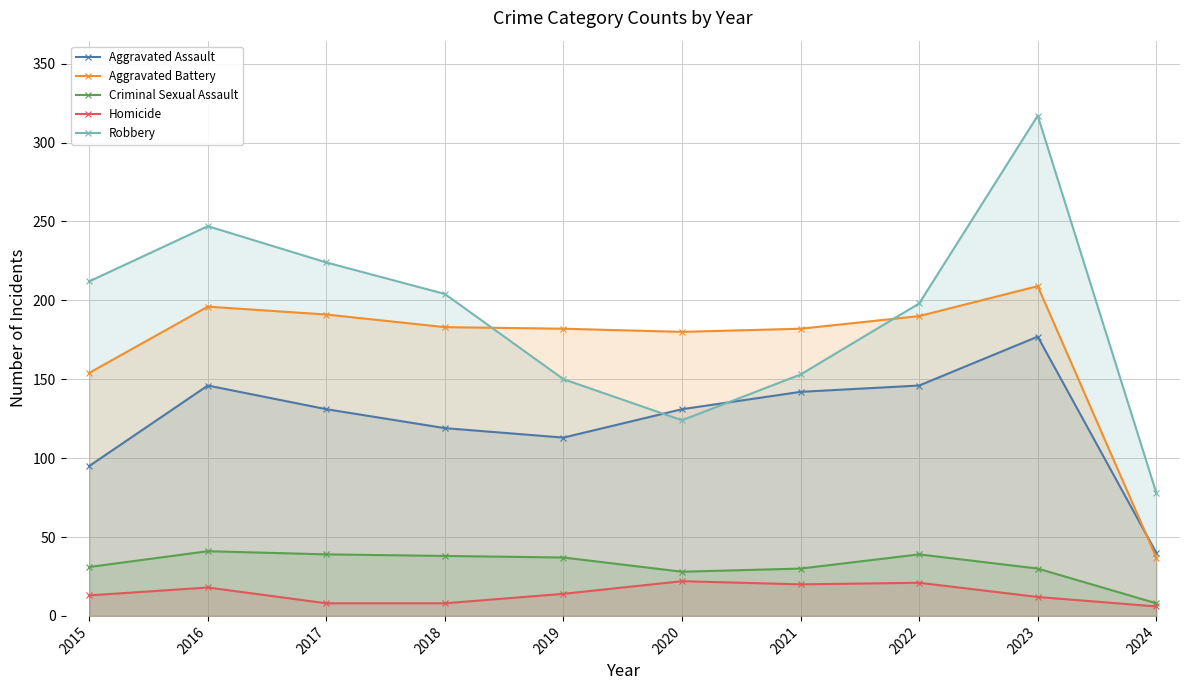

List the series in order of their peak value, highest first.

Robbery, Aggravated Battery, Aggravated Assault, Criminal Sexual Assault, Homicide